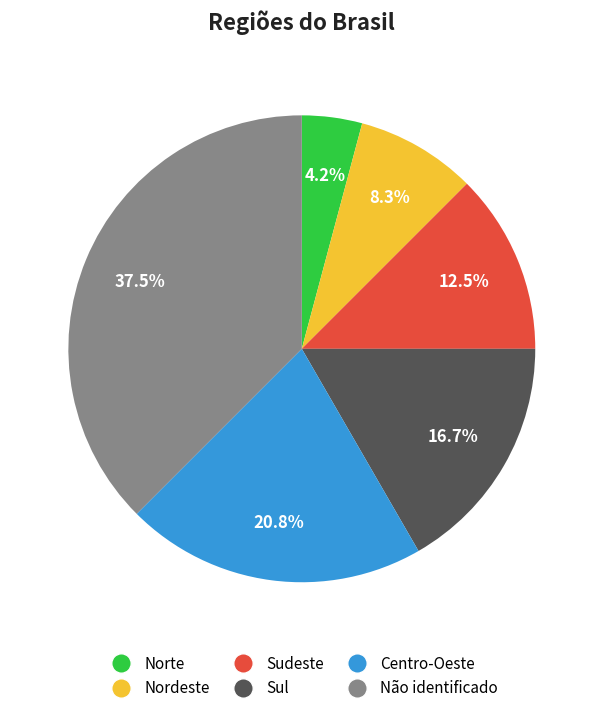

Does any single category account for the majority?

No